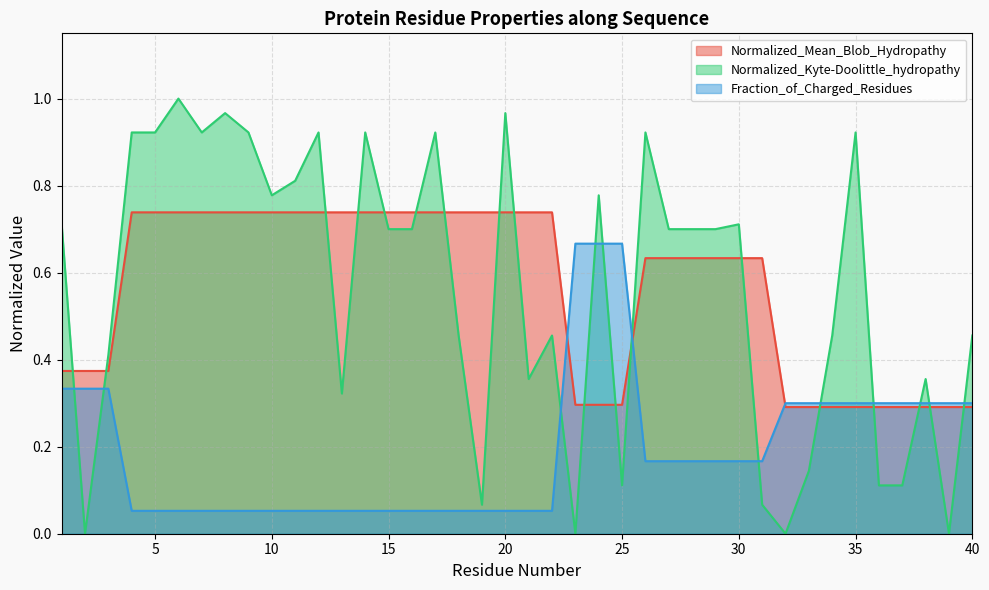

Between 25 and 40, which is larger?

25